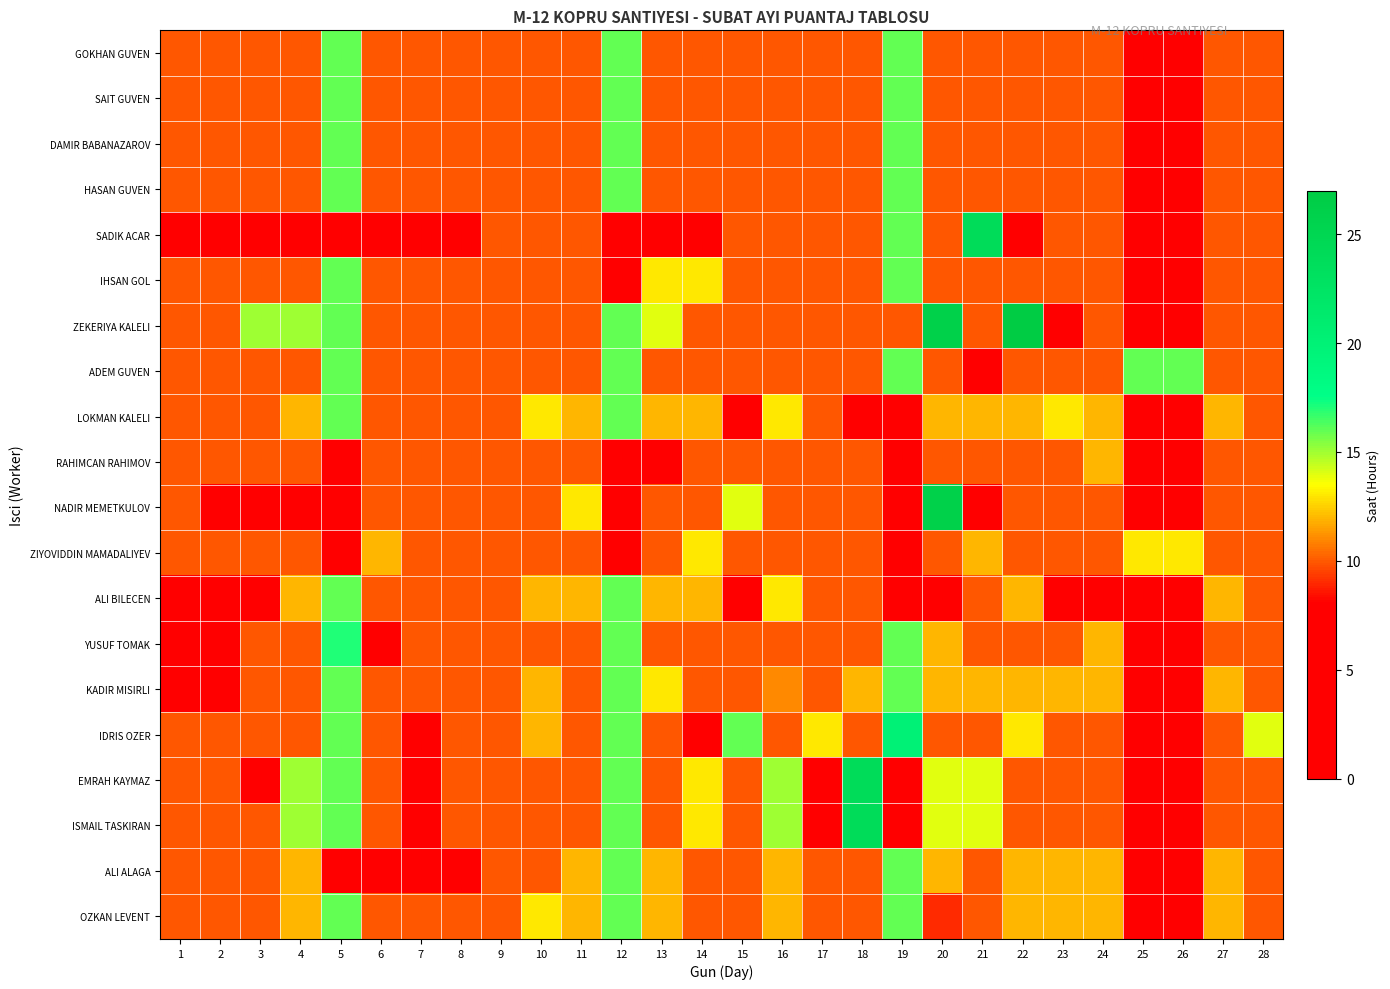

What is the maximum value shown in the chart?

27